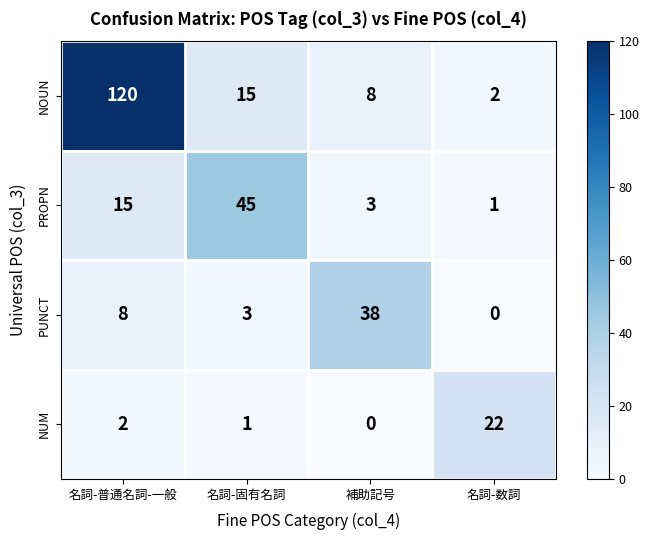

At which category is the sum across all series the highest?

名詞-普通名詞-一般